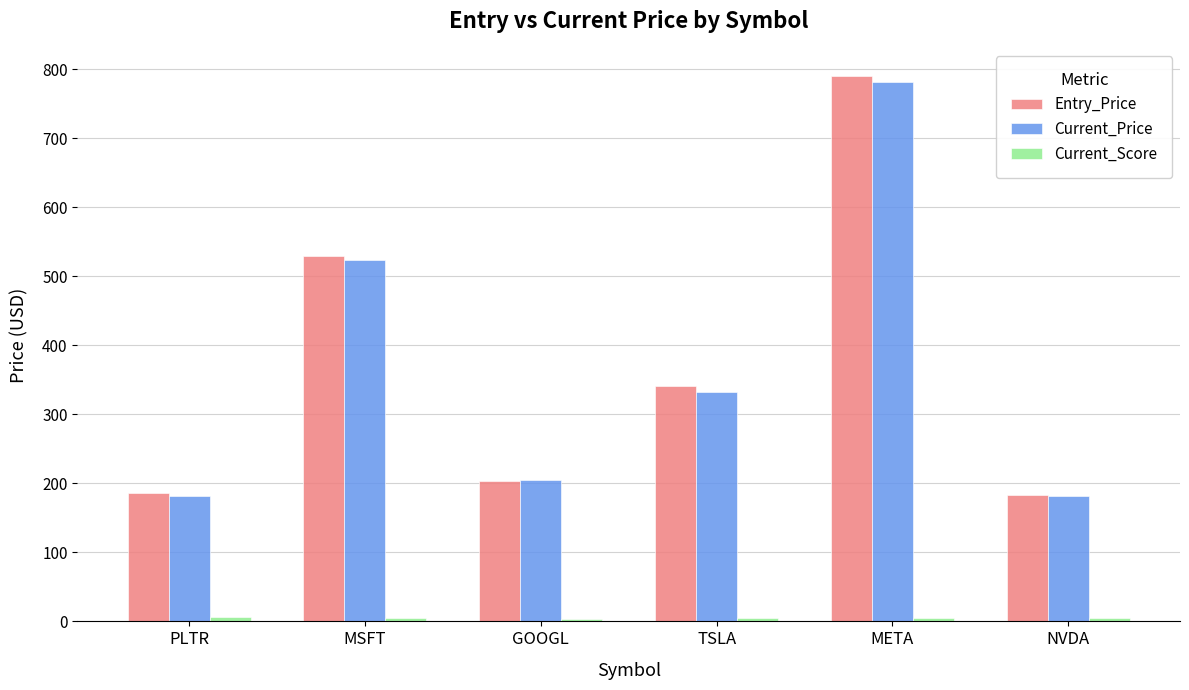

At how many categories does at least one series exceed 122?

6